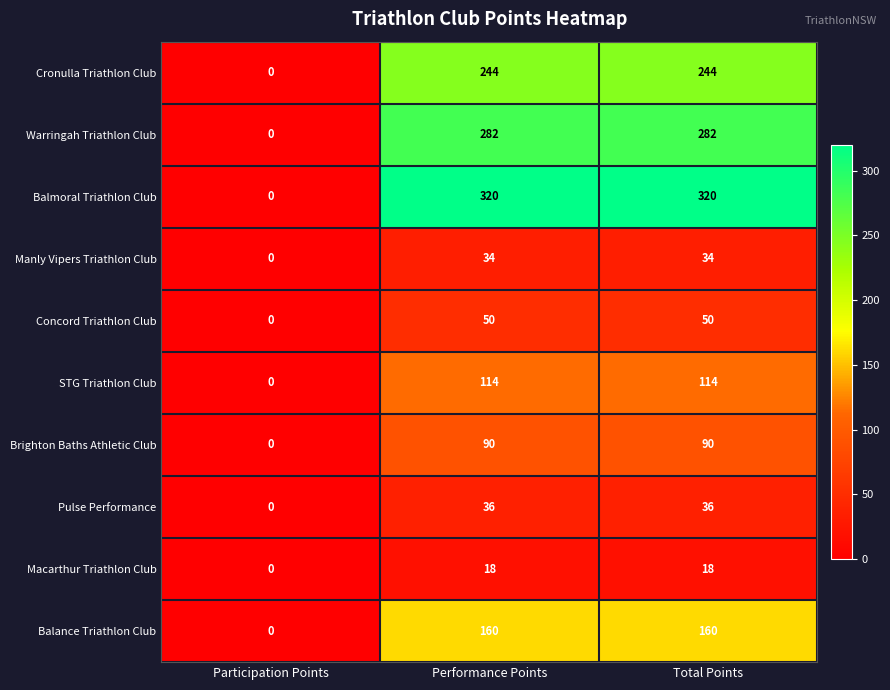

Reading right to left, list all the values displayed in this chart.

Cronulla Triathlon Club: 244	244	0
Warringah Triathlon Club: 282	282	0
Balmoral Triathlon Club: 320	320	0
Manly Vipers Triathlon Club: 34	34	0
Concord Triathlon Club: 50	50	0
STG Triathlon Club: 114	114	0
Brighton Baths Athletic Club: 90	90	0
Pulse Performance: 36	36	0
Macarthur Triathlon Club: 18	18	0
Balance Triathlon Club: 160	160	0